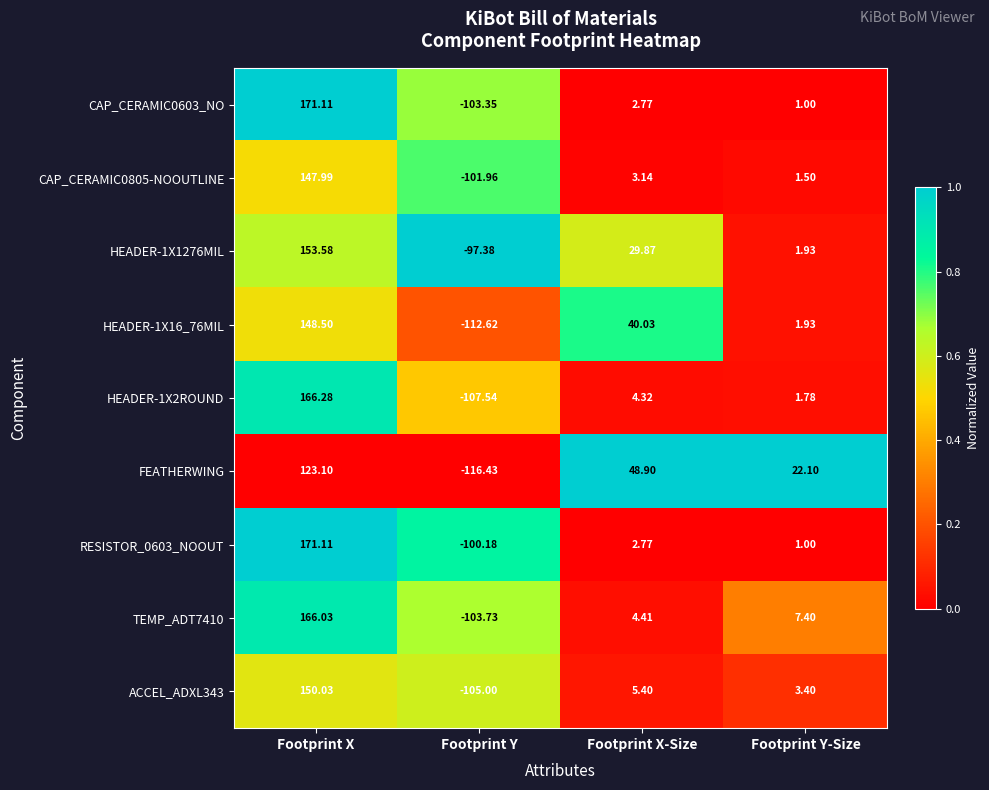

Which label corresponds to the smallest value in the chart?

Footprint Y